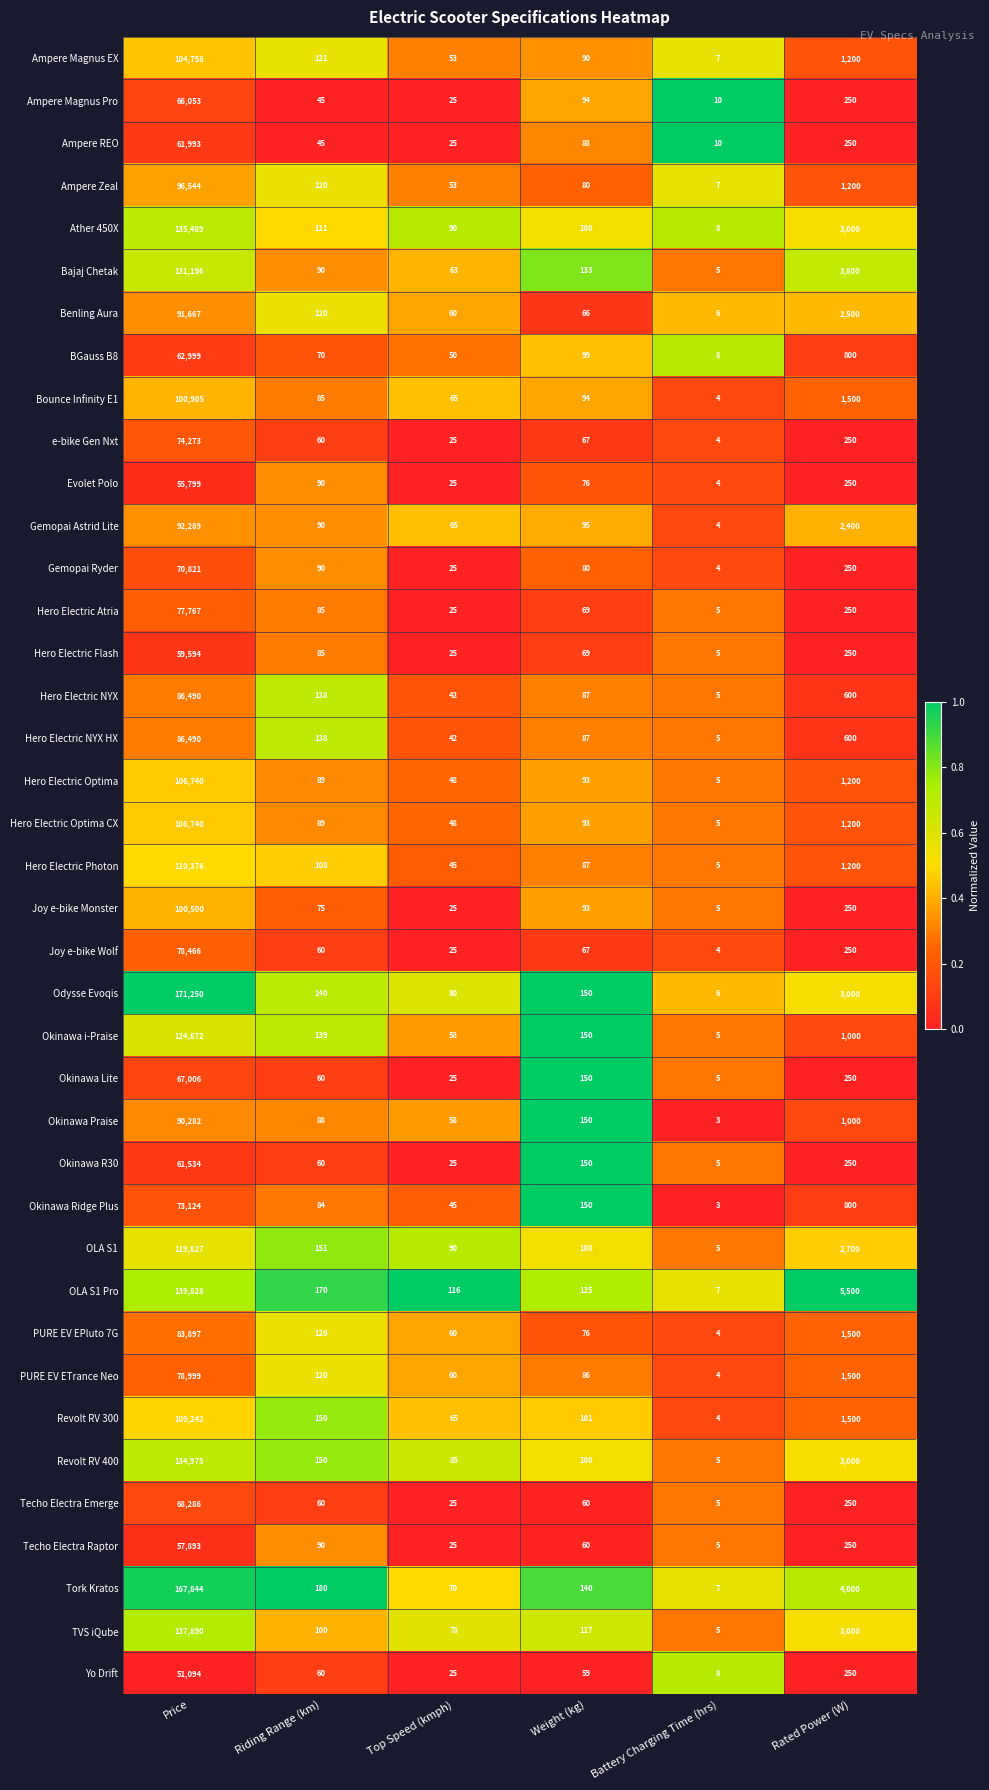

Where does the Revolt RV 400 series first go above 150?

Price